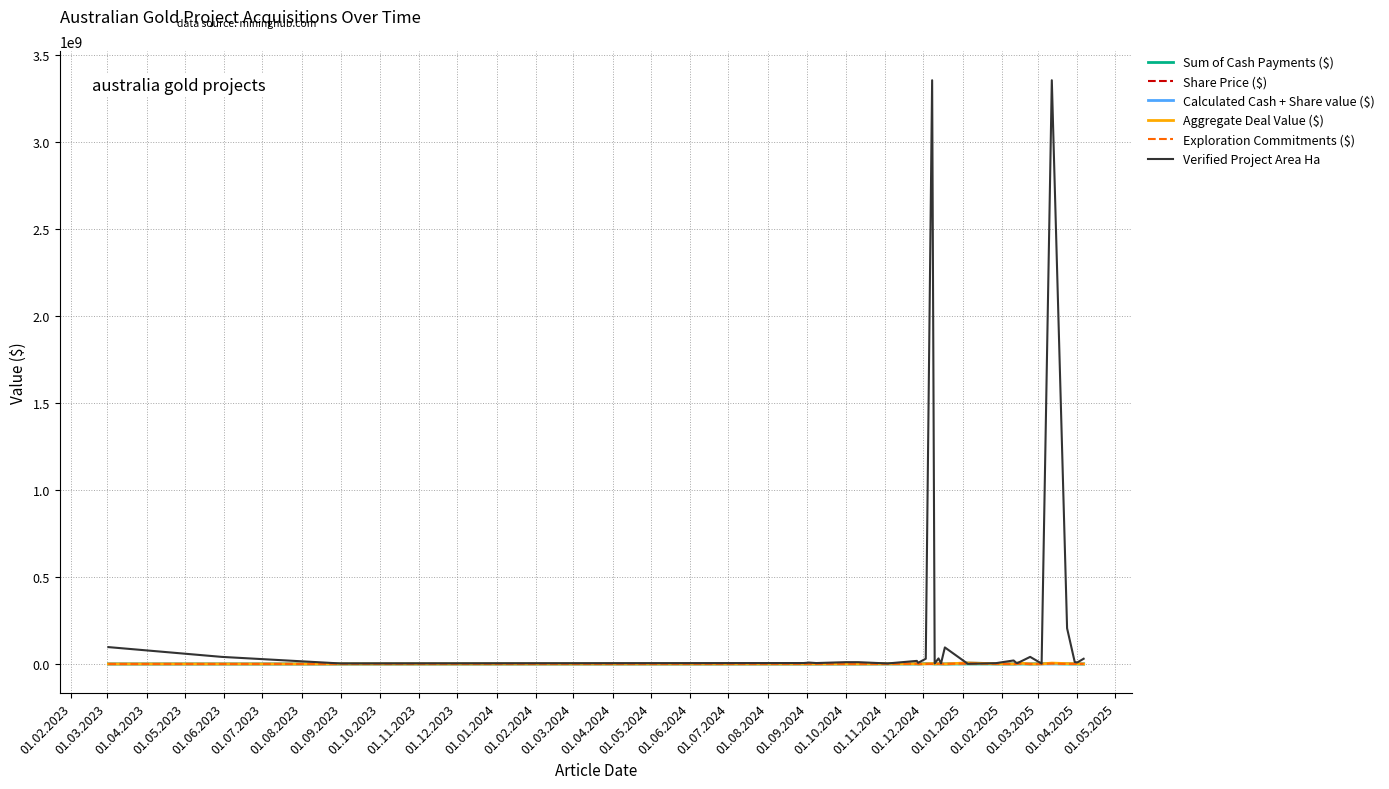

Which series has the largest range (max minus min)?

Verified Project Area Ha